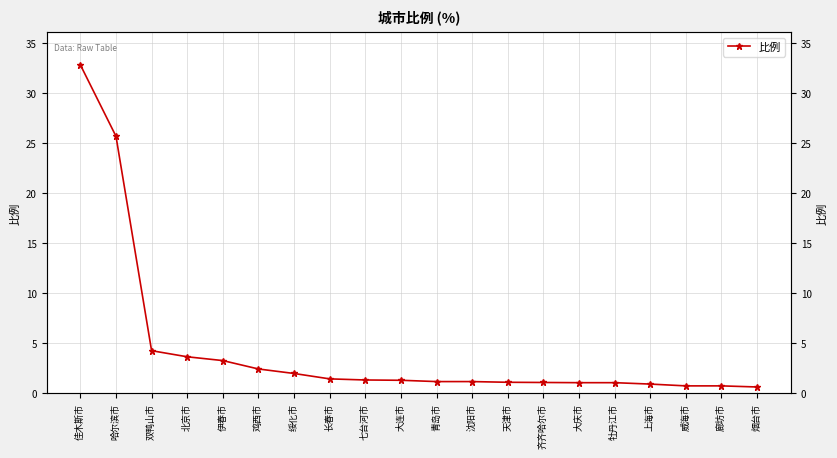

What is the difference between the values at 绥化市 and 烟台市?

1.4